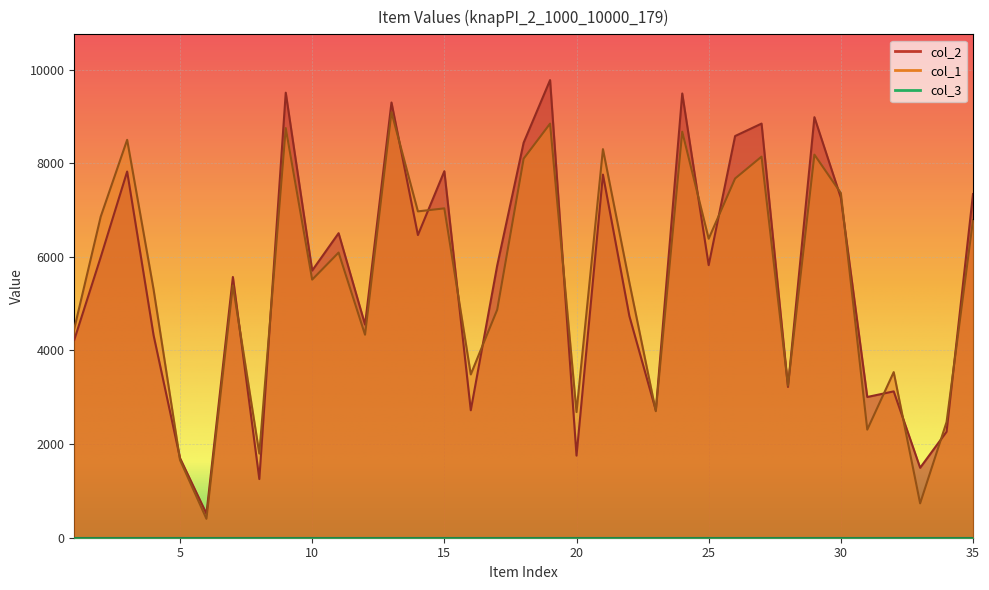

What is the approximate value of col_1 at 18, to the nearest 100?

8100